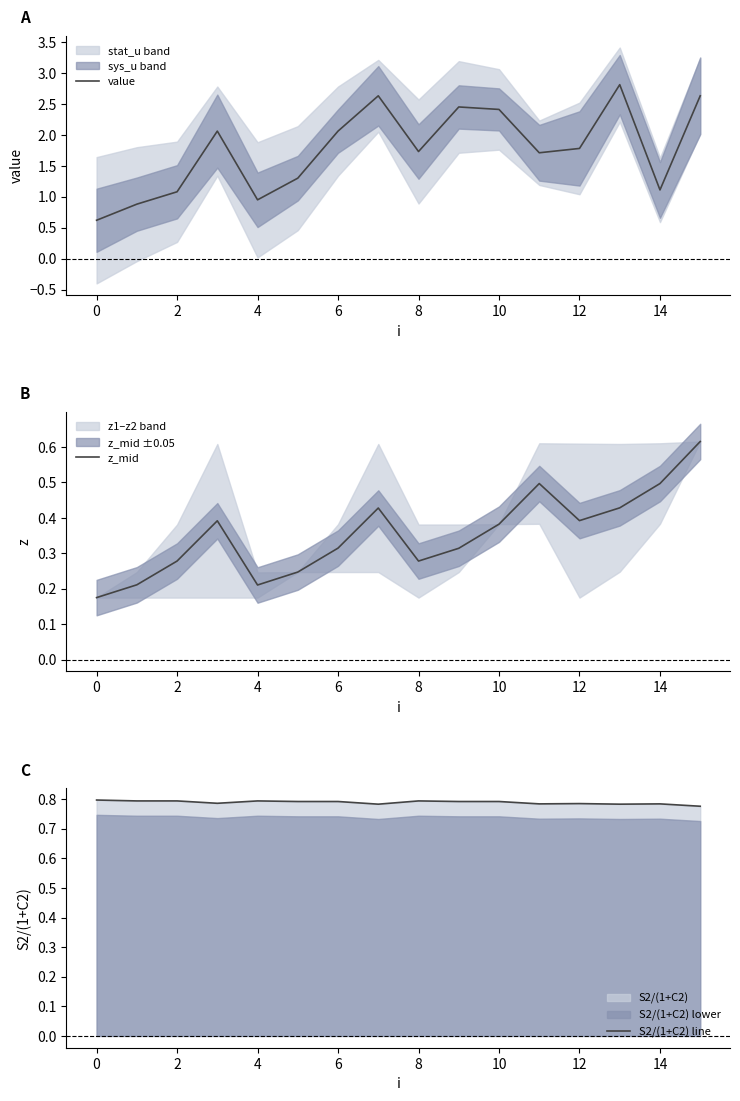

True or false: z_mid and S2/(1+C2) line cross at least once.

False